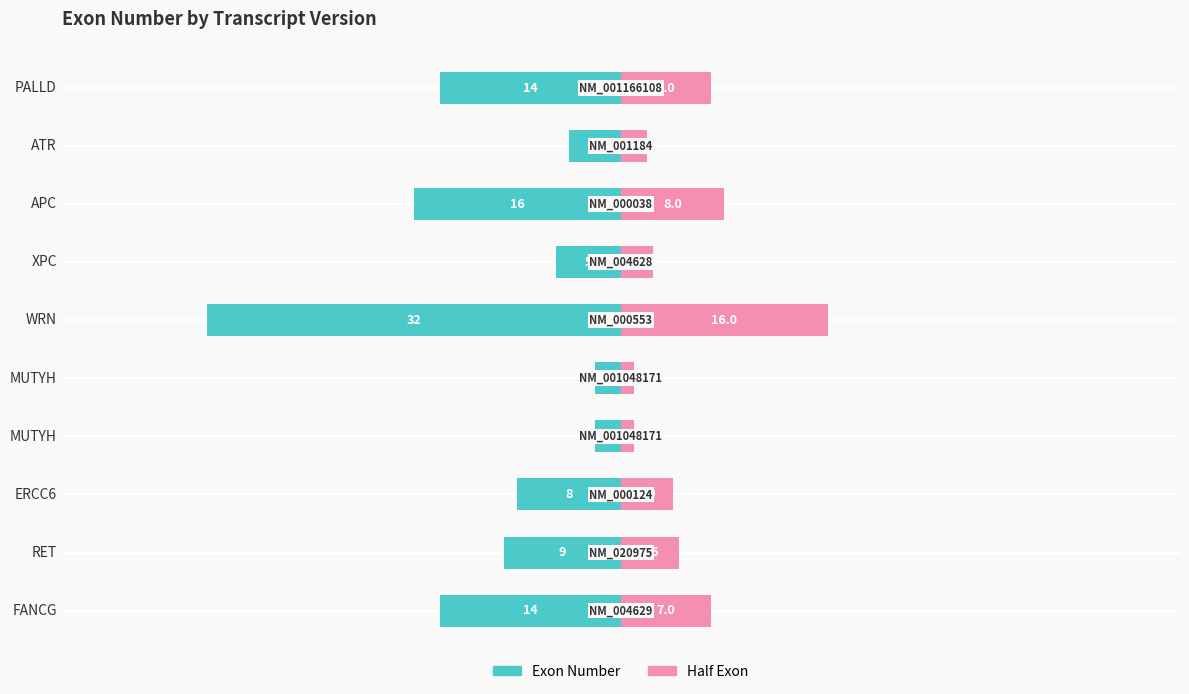

Between WRN and PALLD, which series saw the biggest shift?

Exon Number